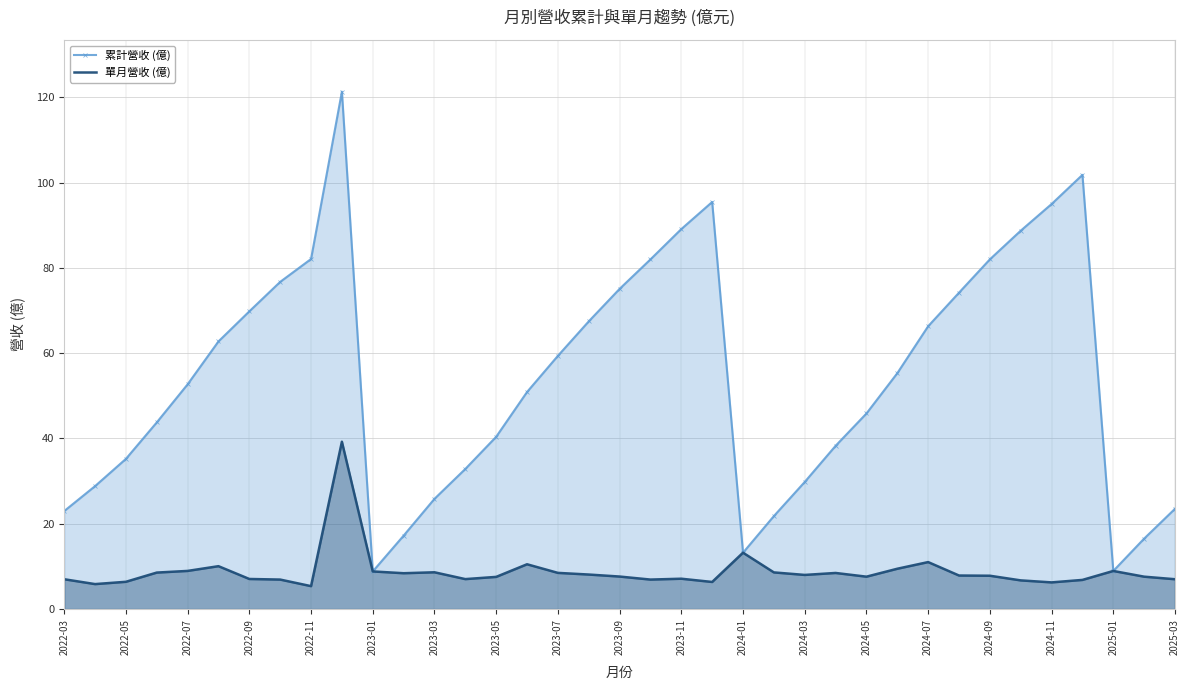

True or false: 累計營收 (億) has a value of 95.0 at 2024-11.

True